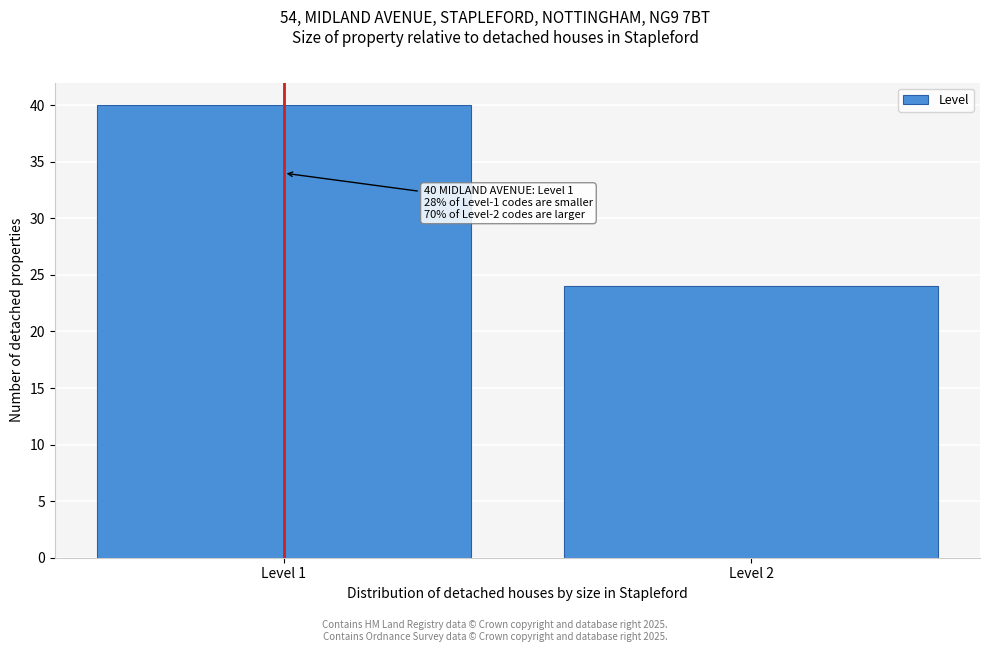

Reading left to right, what are all the values shown in this chart?

40	24